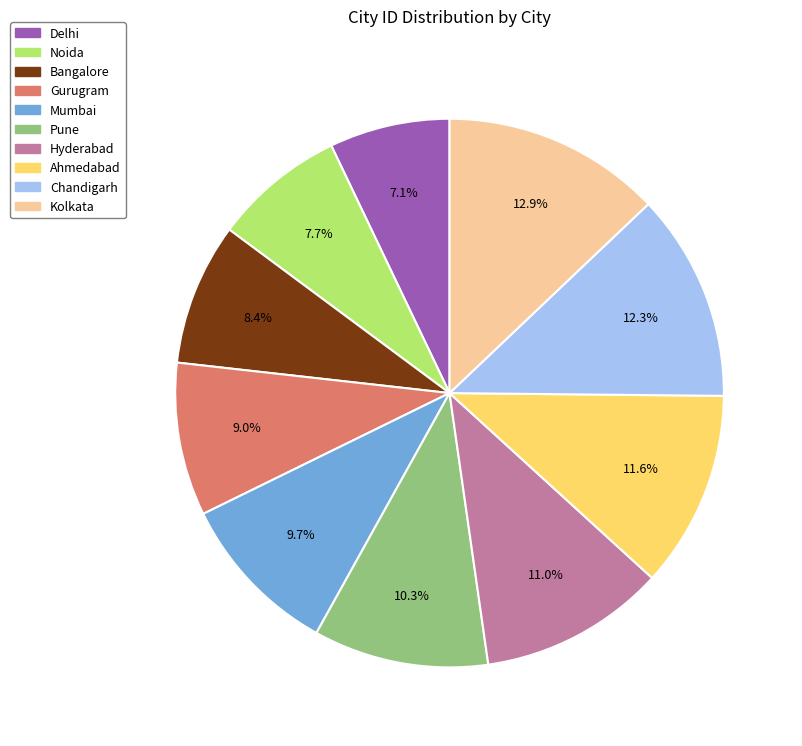

Is it true that Noida is 1% of the pie?

False